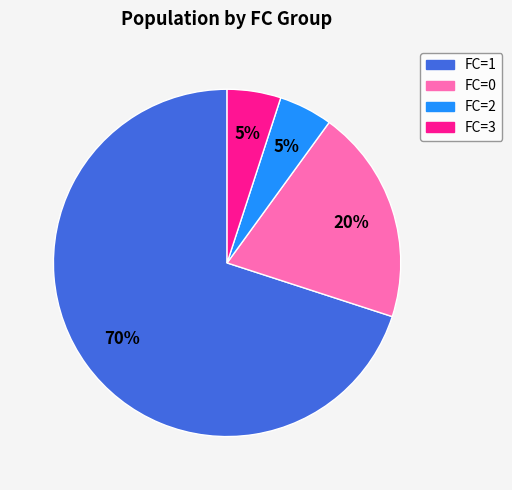

To the nearest percent, what is the average slice percentage?

25%